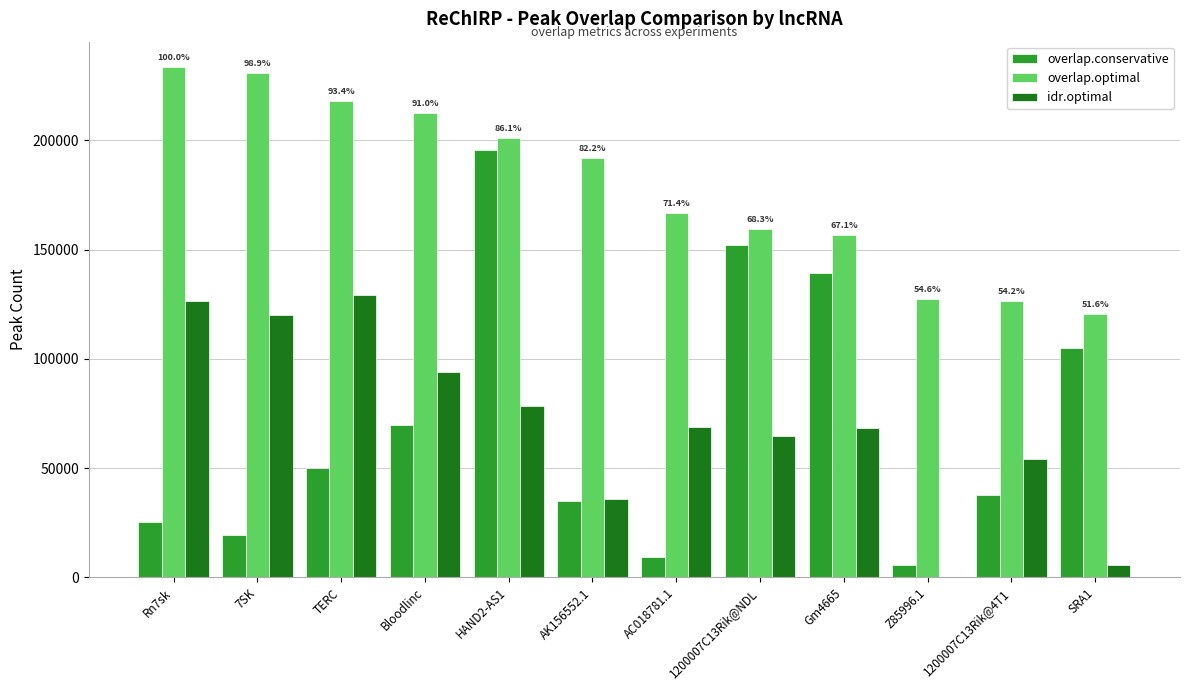

At which label does idr.optimal first exceed 68678?

Rn7sk